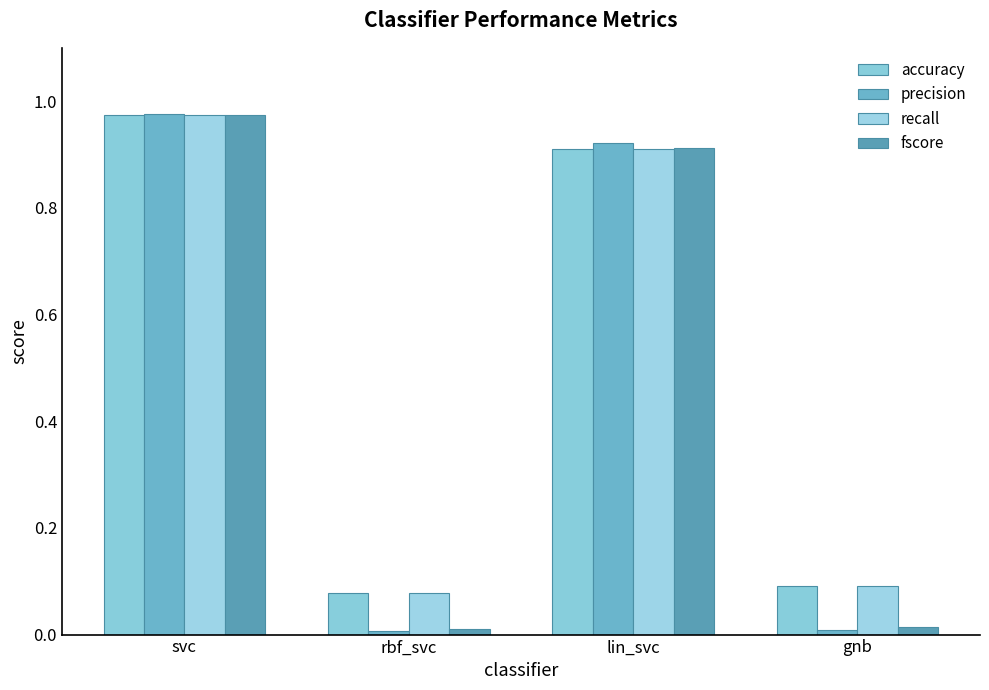

List the labels in order of recall value, largest first.

svc, lin_svc, gnb, rbf_svc